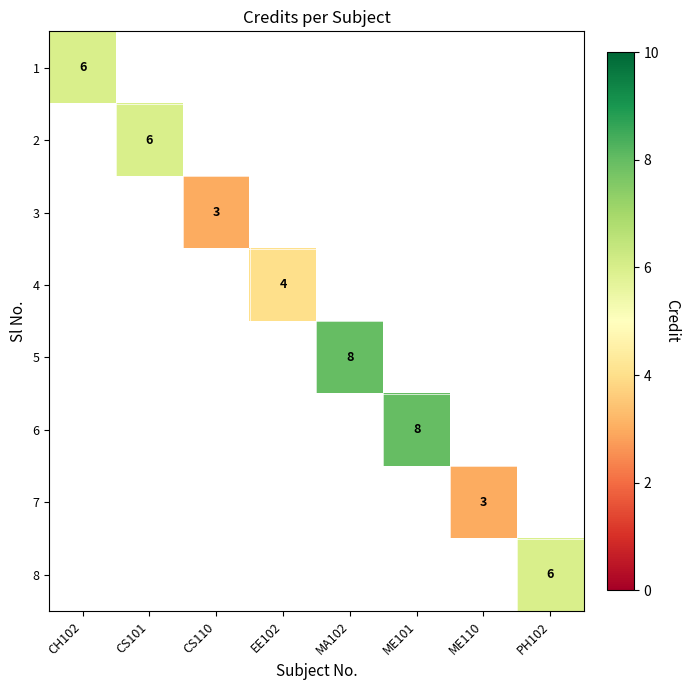

True or false: 8 has a value of 8 at PH102.

False